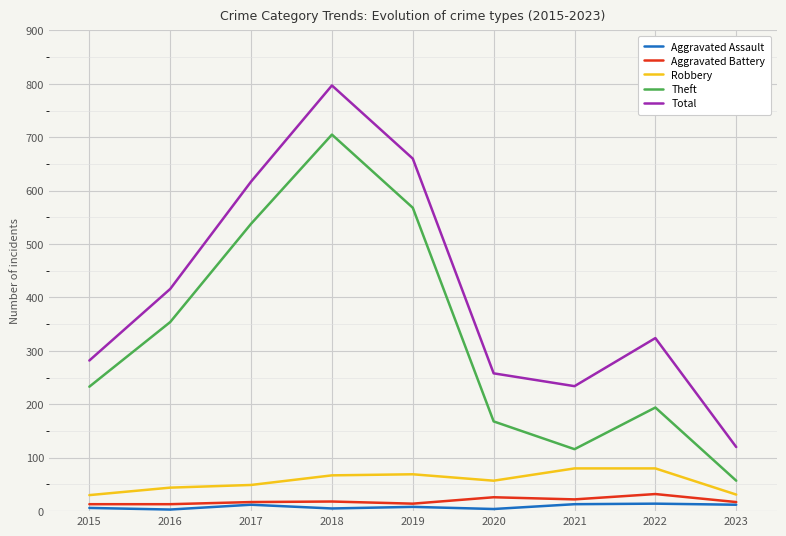

What is the sum of the Robbery values at 2021 and 2018?

147